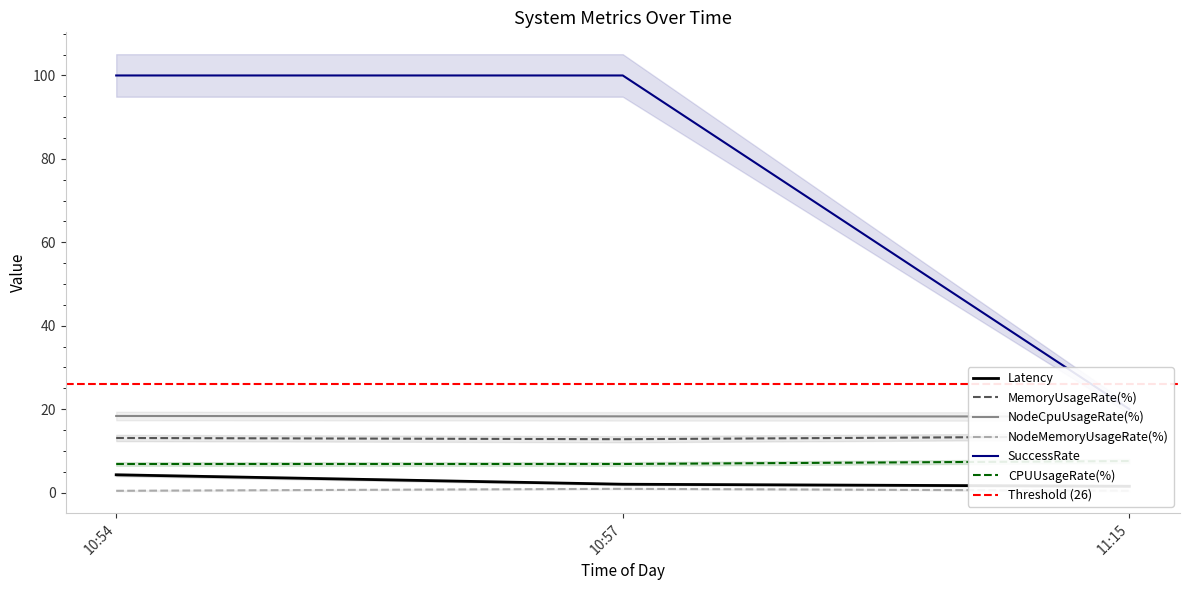

What is the label of the 3rd point from the left?

11:15